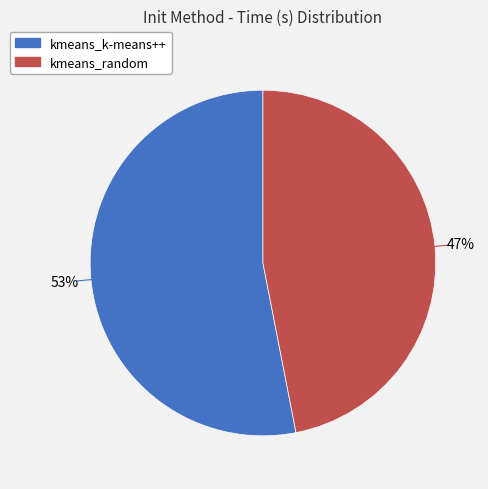

To the nearest percent, what portion does kmeans_random represent?

47%